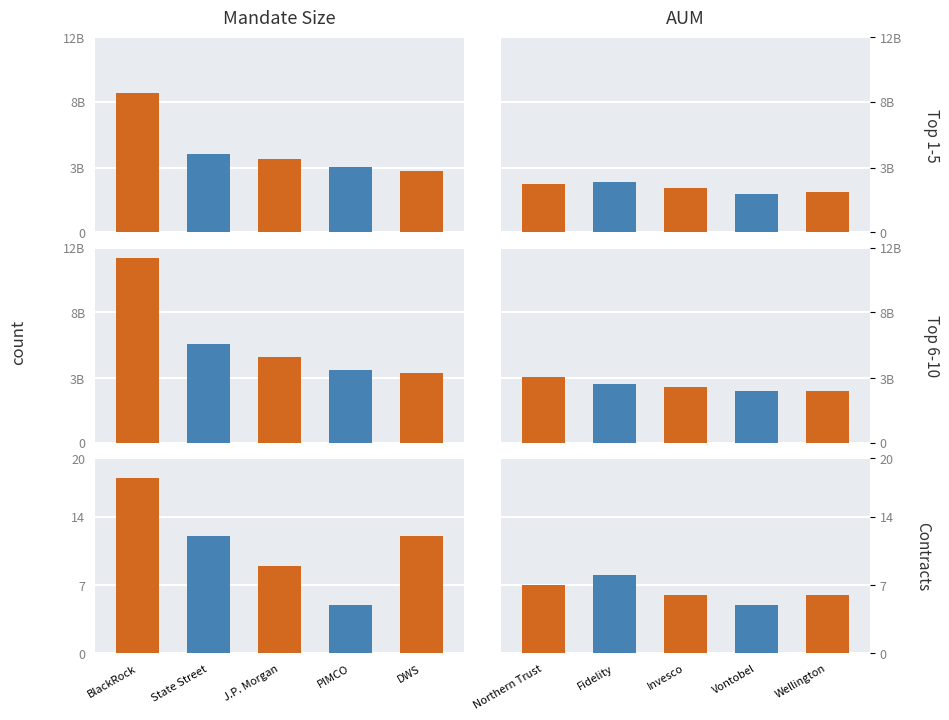

At which label does Mandate Size reach its peak?

BlackRock